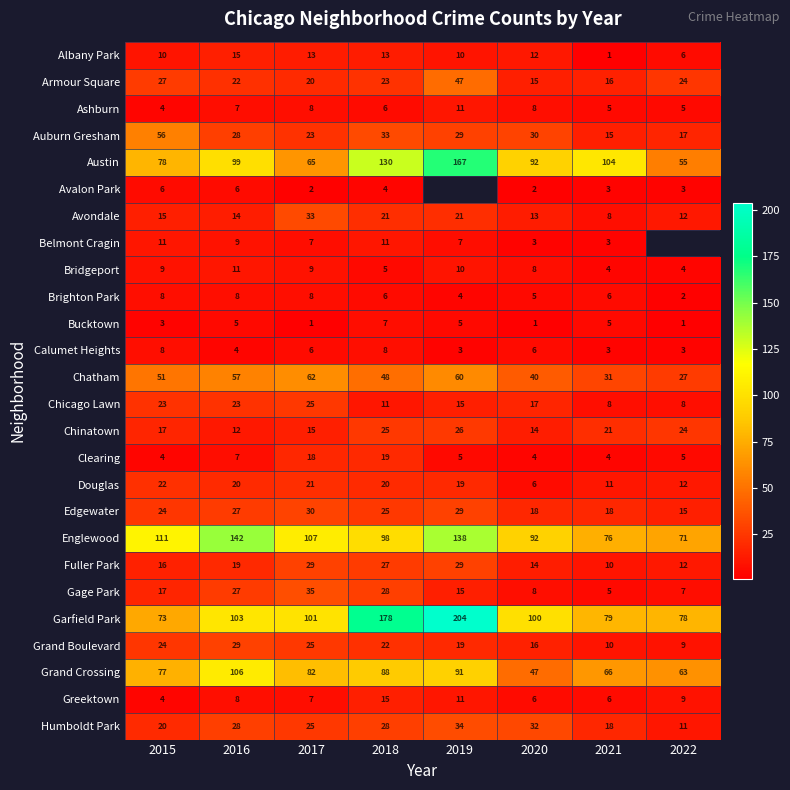

At which label does Garfield Park first exceed 101?

2016